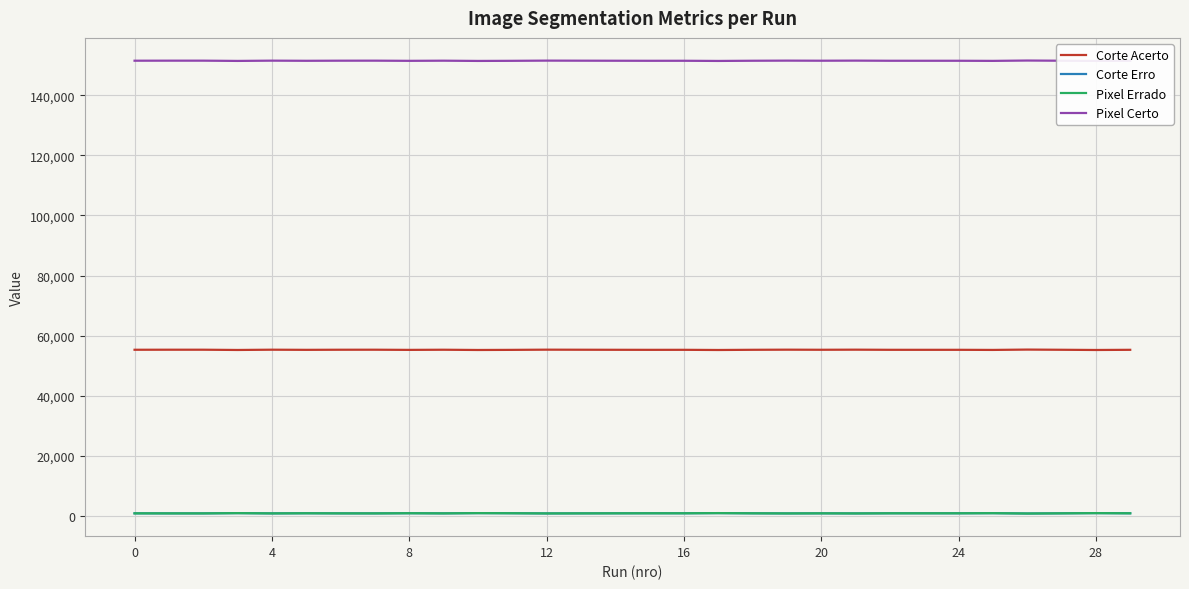

Which category has the highest value across all series?

26